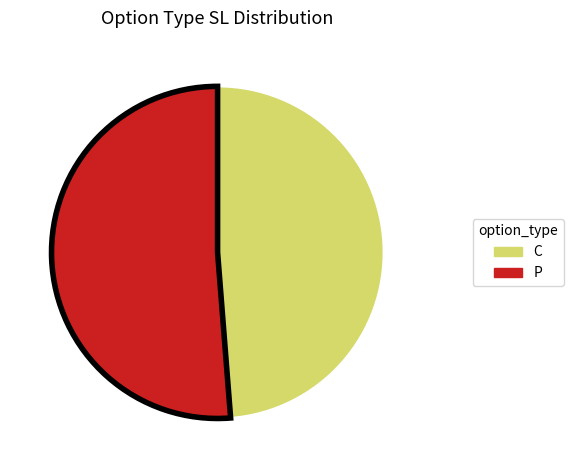

Is there a majority slice in this chart?

Yes